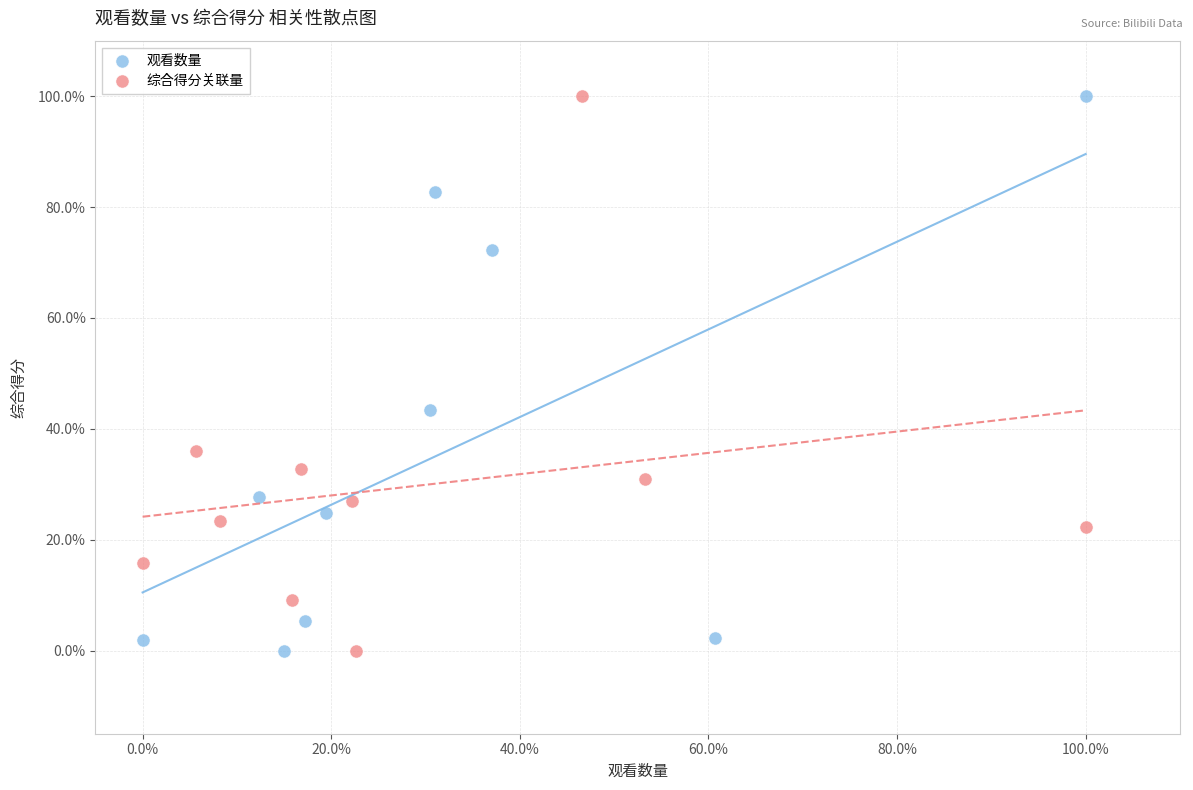

What are all the series names shown in the legend?

观看数量, 综合得分关联量